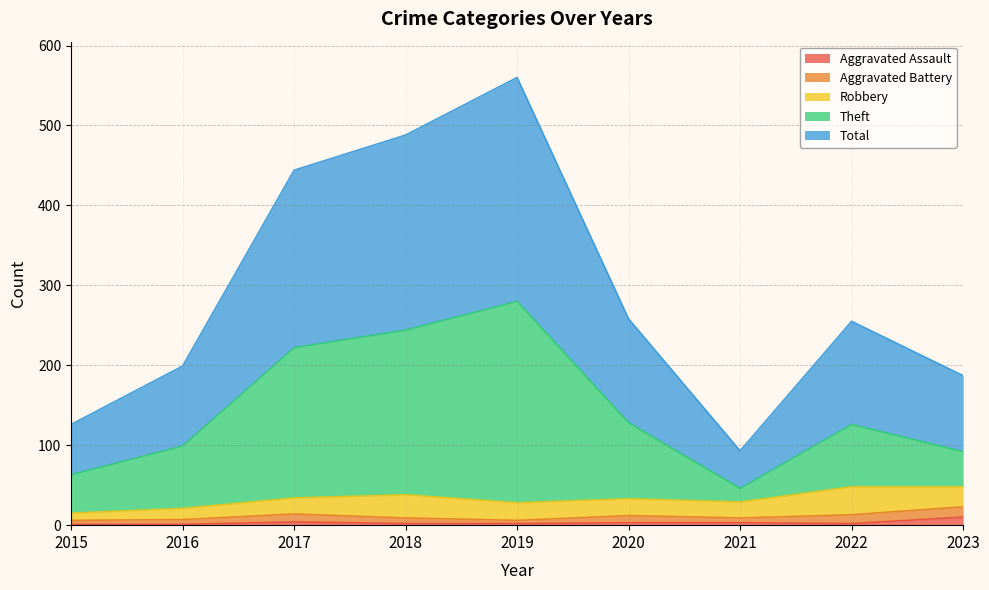

Count the Aggravated Assault values in the range 2 to 3.

5